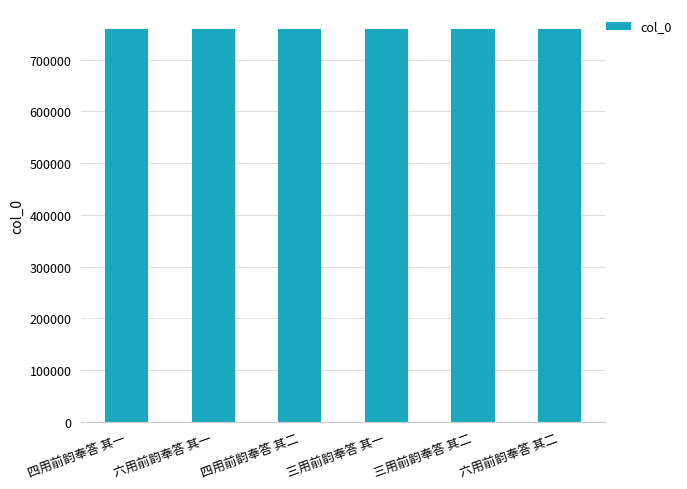

True or false: the data shows 422380 at 四用前韵奉答 其一.

False